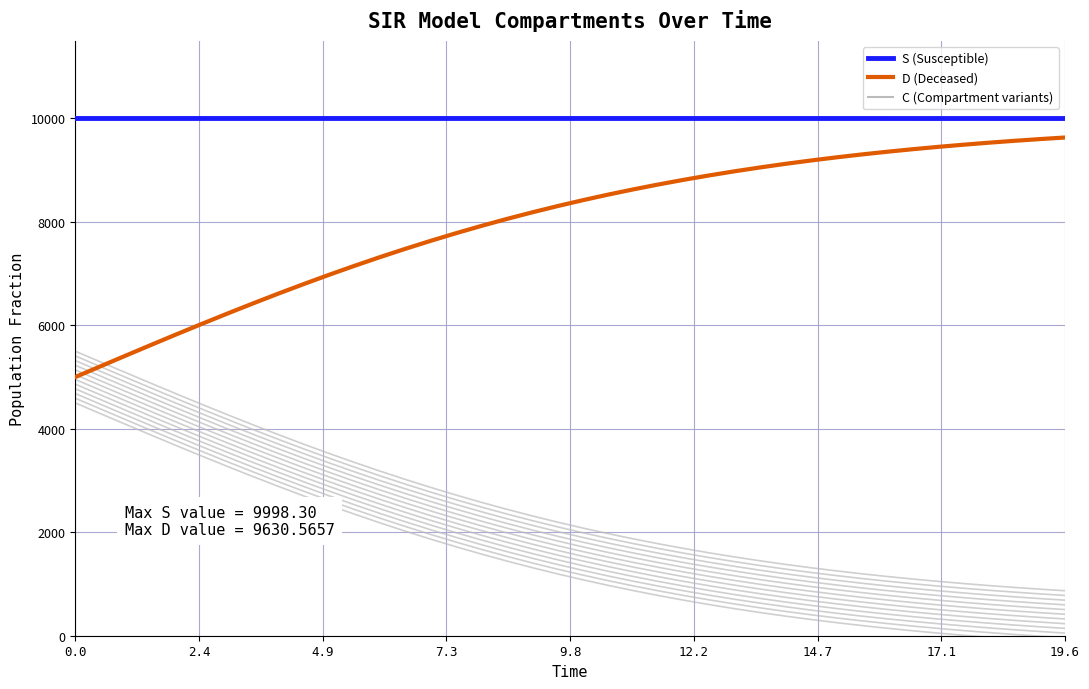

How many interior local peaks does the S (Susceptible) series have?

2